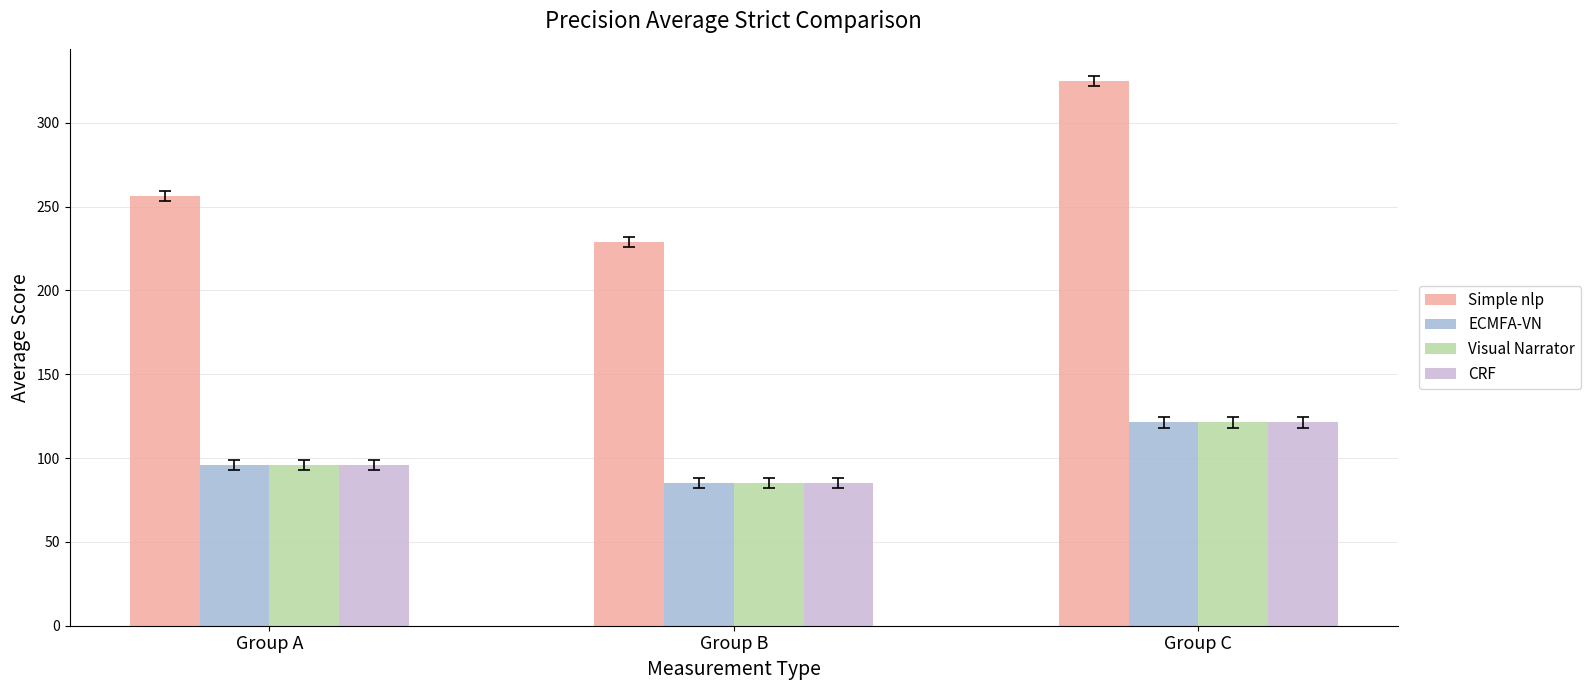

Which series has the largest total across all categories?

Simple nlp